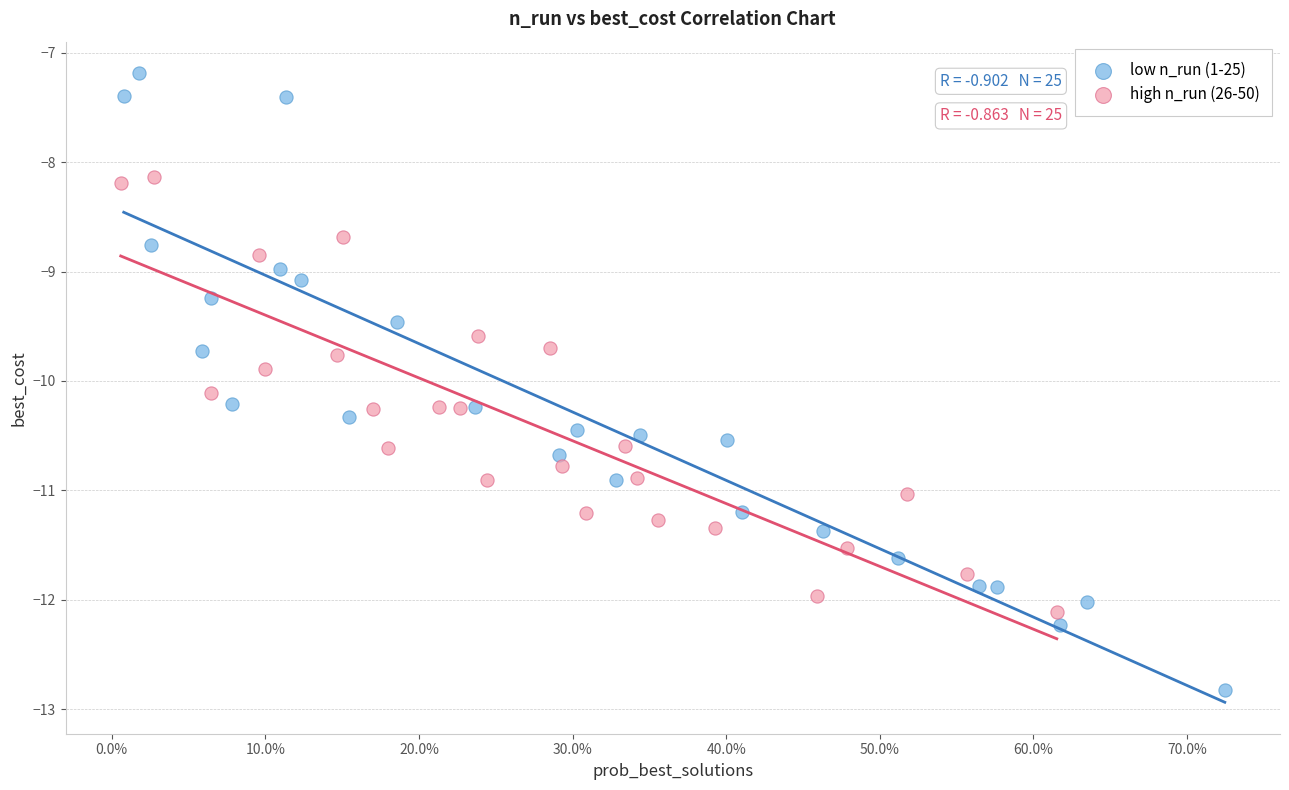

Which series reaches the minimum Y coordinate?

low n_run (1-25)